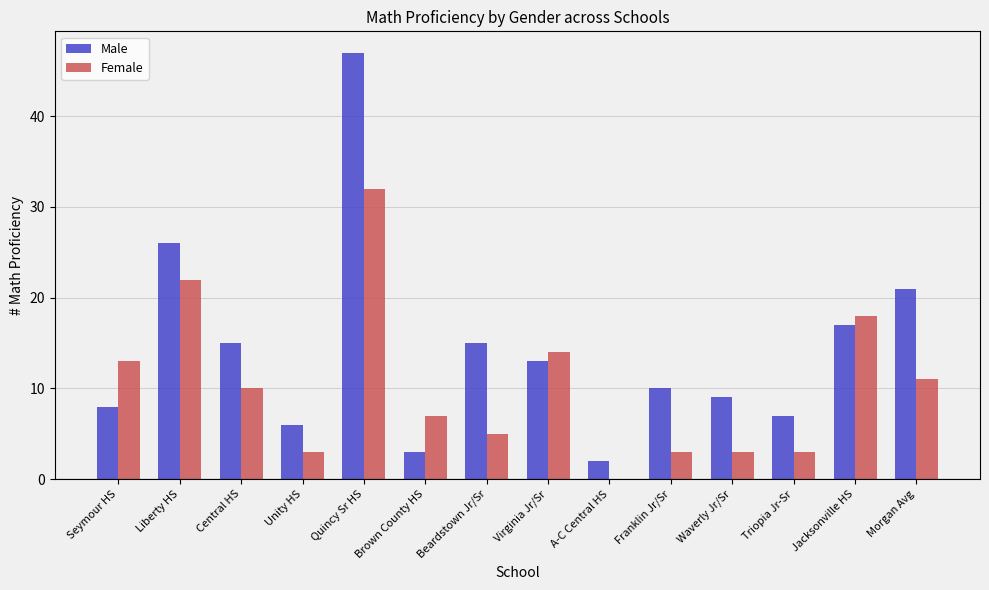

Reading right to left, what are all the values shown in this chart?

Male: Morgan Avg=21	Jacksonville HS=17	Triopia Jr-Sr=7	Waverly Jr/Sr=9	Franklin Jr/Sr=10	A-C Central HS=2	Virginia Jr/Sr=13	Beardstown Jr/Sr=15	Brown County HS=3	Quincy Sr HS=47	Unity HS=6	Central HS=15	Liberty HS=26	Seymour HS=8
Female: Morgan Avg=11	Jacksonville HS=18	Triopia Jr-Sr=3	Waverly Jr/Sr=3	Franklin Jr/Sr=3	A-C Central HS=0	Virginia Jr/Sr=14	Beardstown Jr/Sr=5	Brown County HS=7	Quincy Sr HS=32	Unity HS=3	Central HS=10	Liberty HS=22	Seymour HS=13